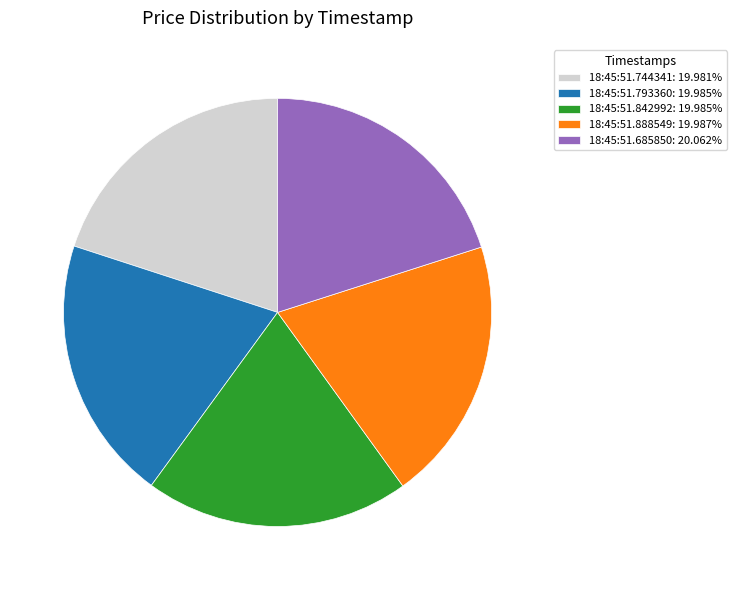

Approximately how many times larger is the value at 18:45:51.793360: 19.985% compared to 18:45:51.842992: 19.985%?

1.0